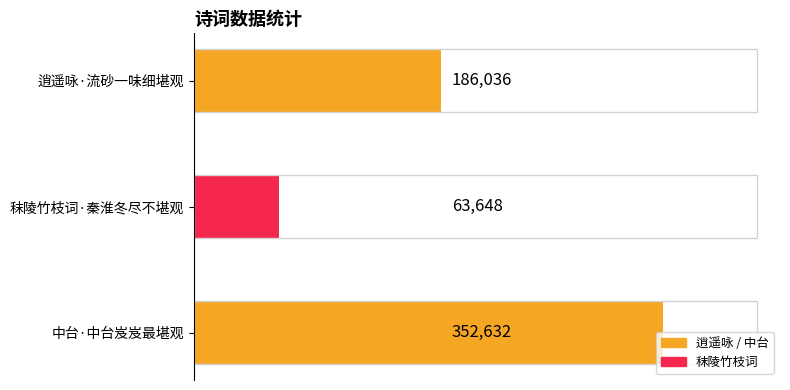

Is it true that the value at 中台·中台岌岌最堪观 is 352632?

True